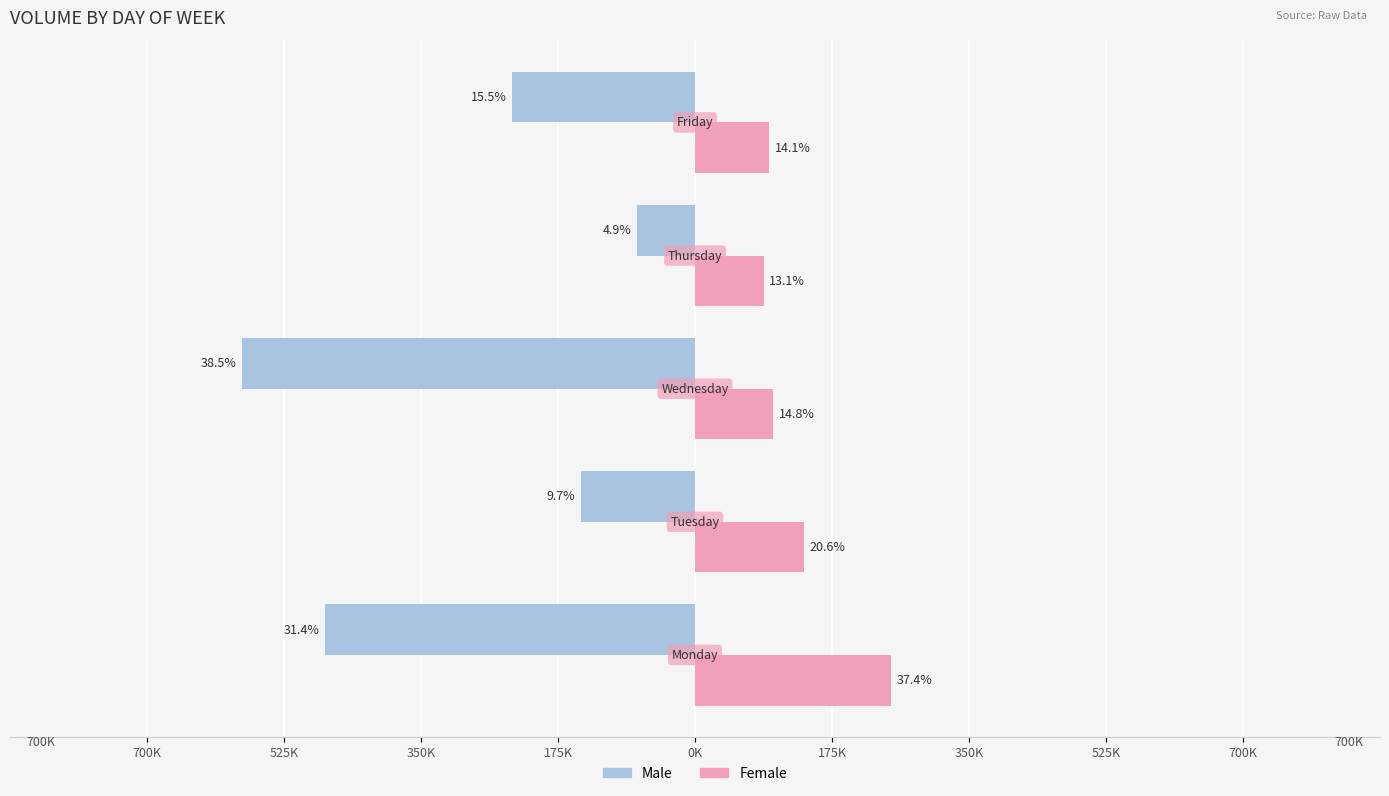

What position from the left is 700K?

1